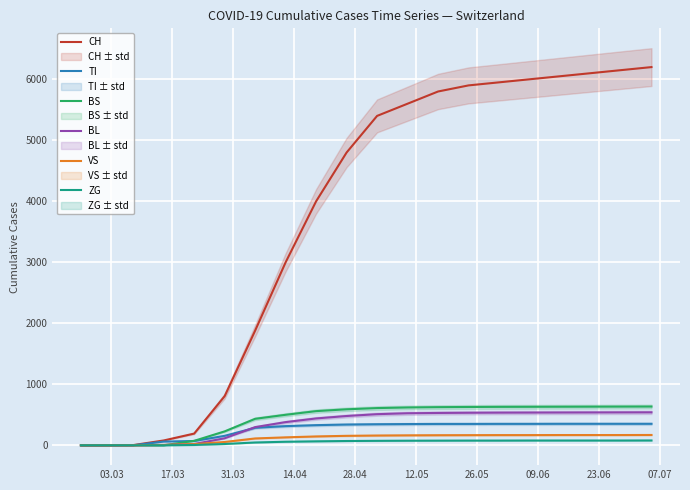

What is the highest value of the BS series?

635